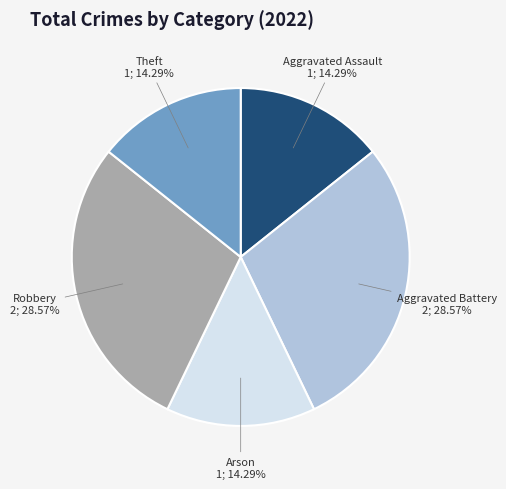

Is there any slice that represents more than half of the pie?

No